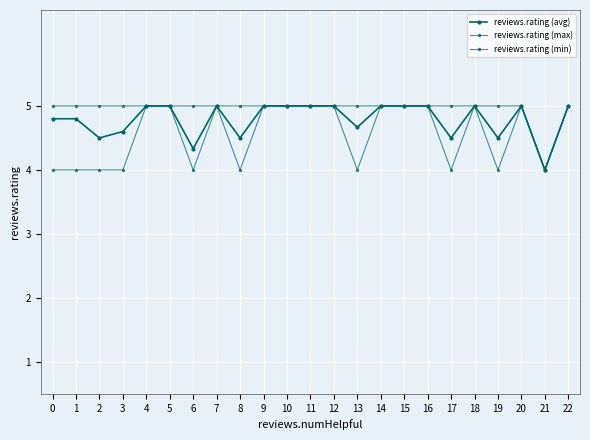

Does the chart have visible grid lines?

Yes